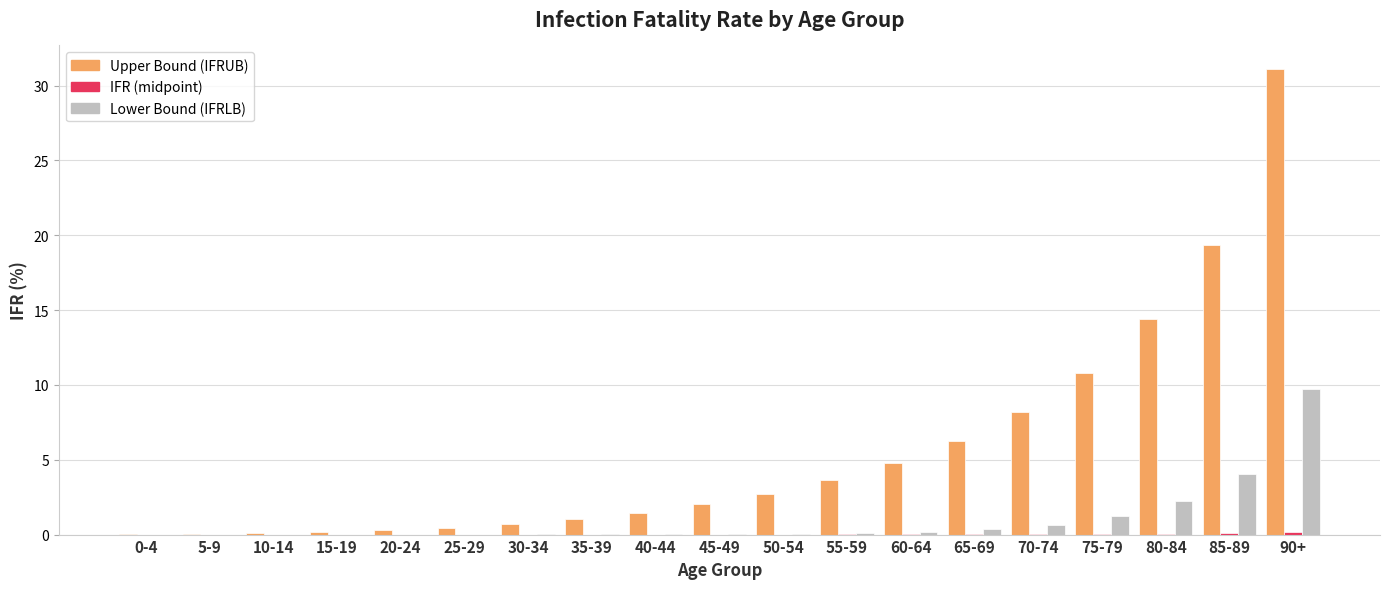

How many series are shown in this chart?

3